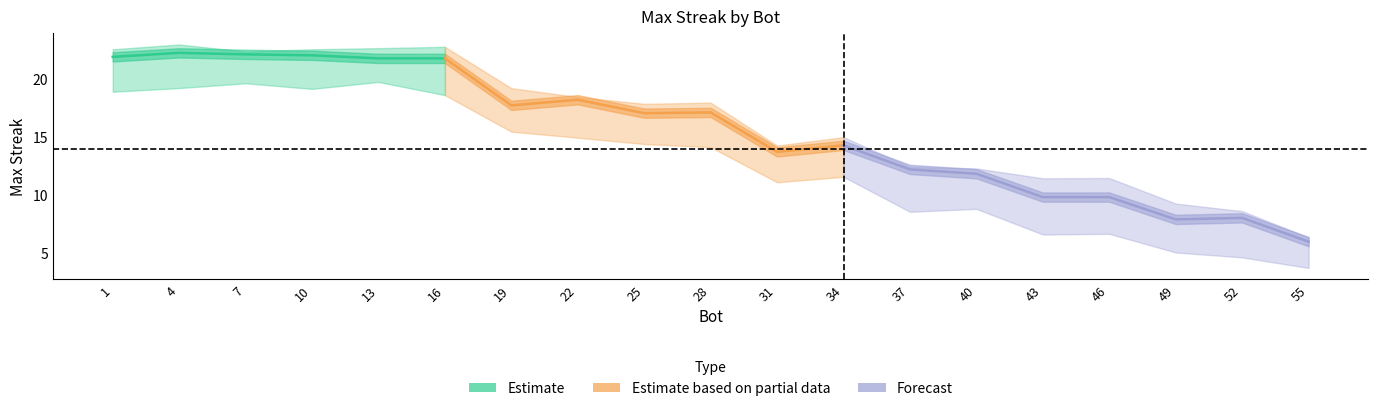

At which category is the sum across all series the highest?

1